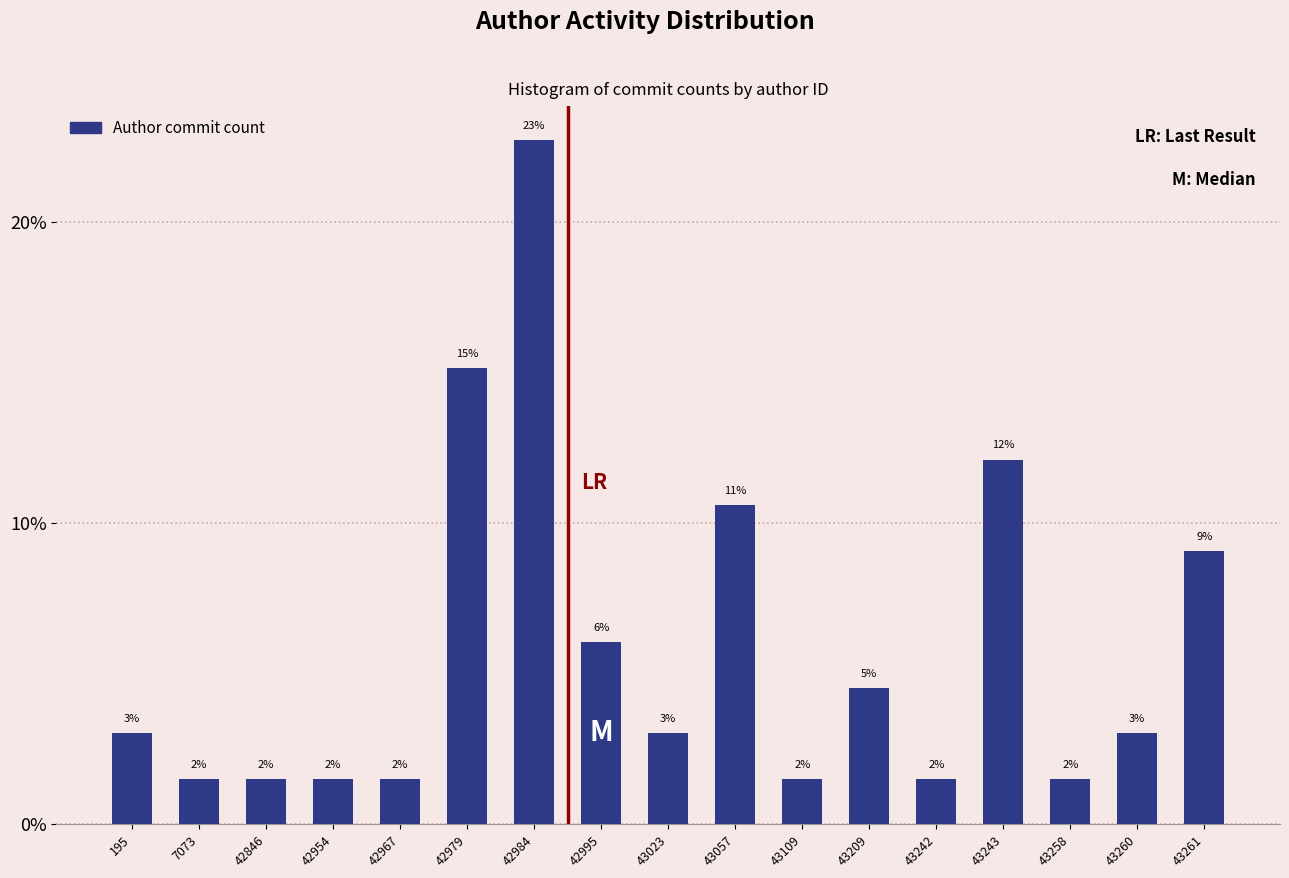

Are the bars horizontal?

No